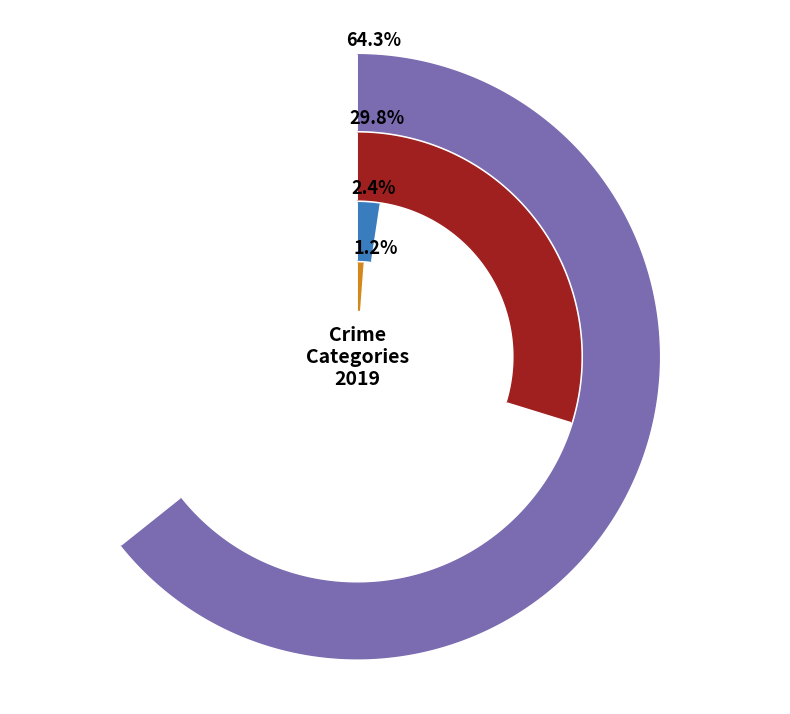

The Aggravated Assault slice represents 1% of the pie. True or false?

True